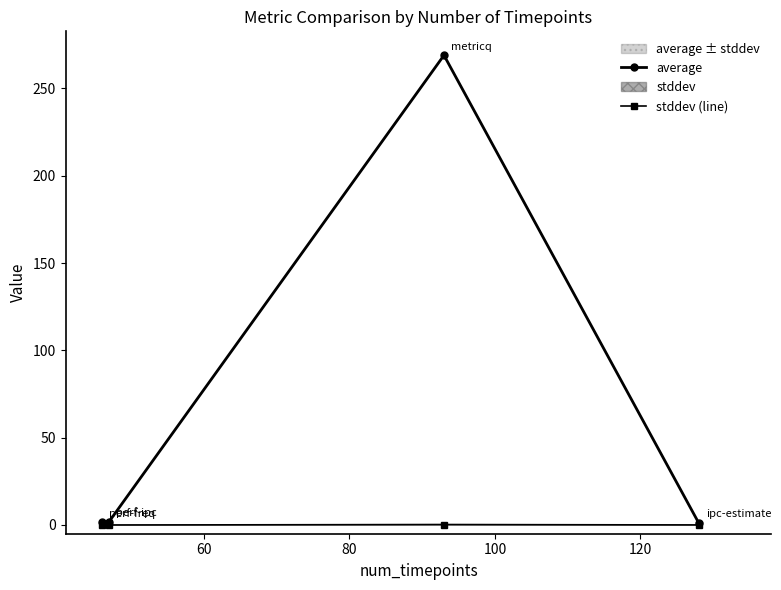

List the series in order of their peak value, lowest first.

stddev (line), average